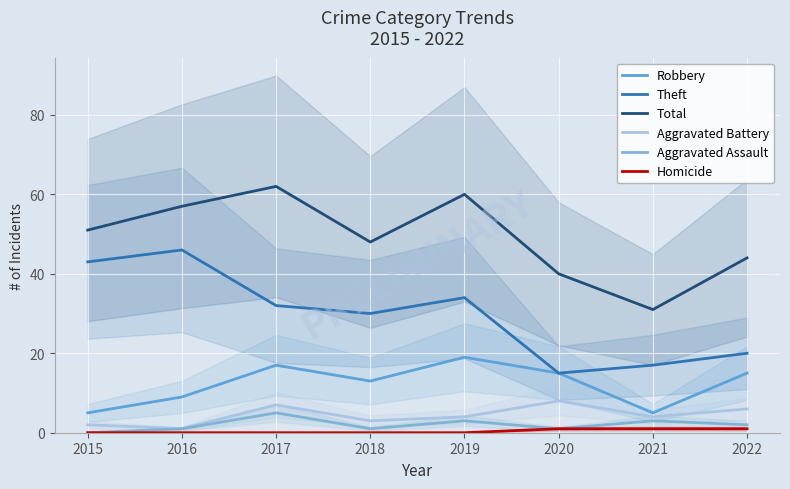

At which label does Aggravated Assault first exceed 2?

2017